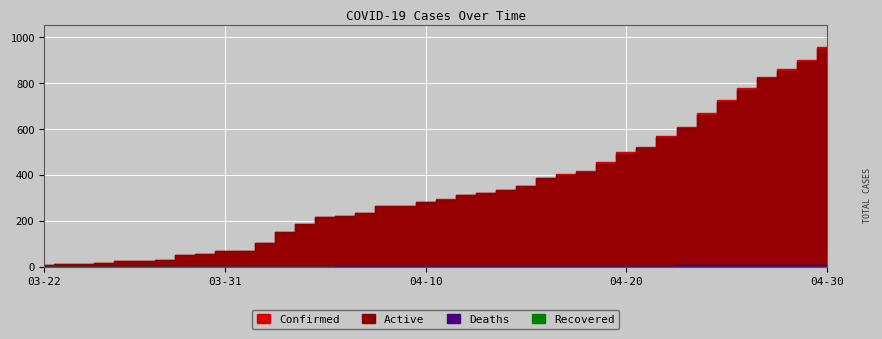

Reading right to left, what are all the values shown in this chart?

Confirmed: 957	899	862	828	777	725	669	611	570	523	498	455	417	403	387	352	335	322	313	295	283	267	267	236	223	216	186	150	105	70	70	57	50	30	26	24	18	13	11	6
Active: 950	892	855	821	770	718	662	605	565	518	493	450	412	399	385	350	333	320	311	293	281	265	265	234	221	216	186	150	105	70	70	57	50	30	26	24	18	13	11	6
Deaths: 7	7	7	7	7	7	7	6	5	5	5	5	5	4	2	2	2	2	2	2	2	2	2	2	2	0	0	0	0	0	0	0	0	0	0	0	0	0	0	0